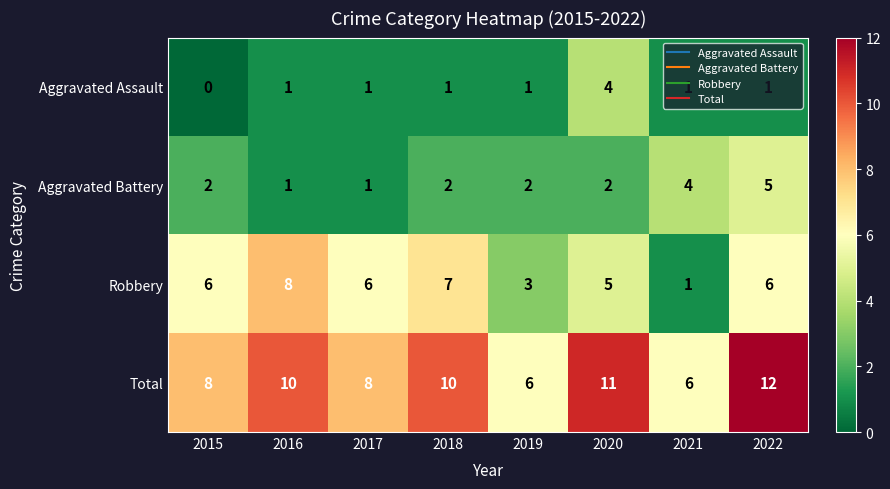

How many Aggravated Battery values are between 2 and 4?

5